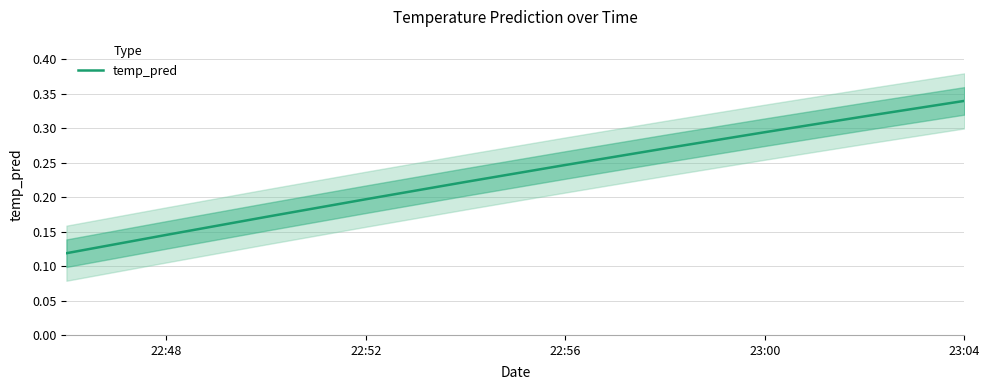

Is it true that temp_pred equals 0.3 at 22:52?

False